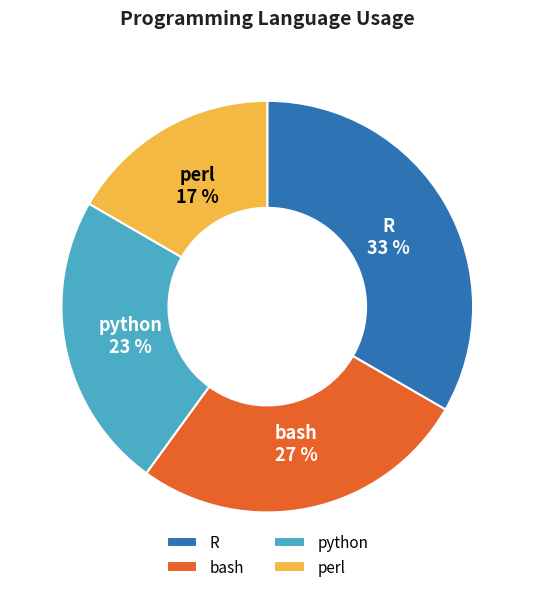

Is the sum of perl and python greater than half?

No